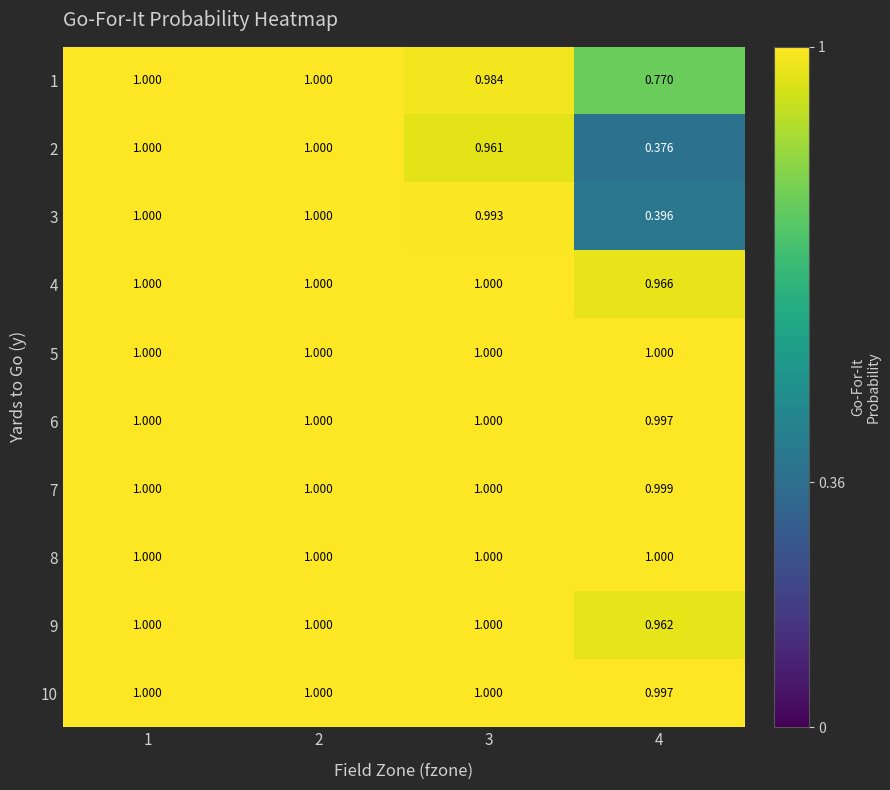

Count the number of categories in the chart.

4